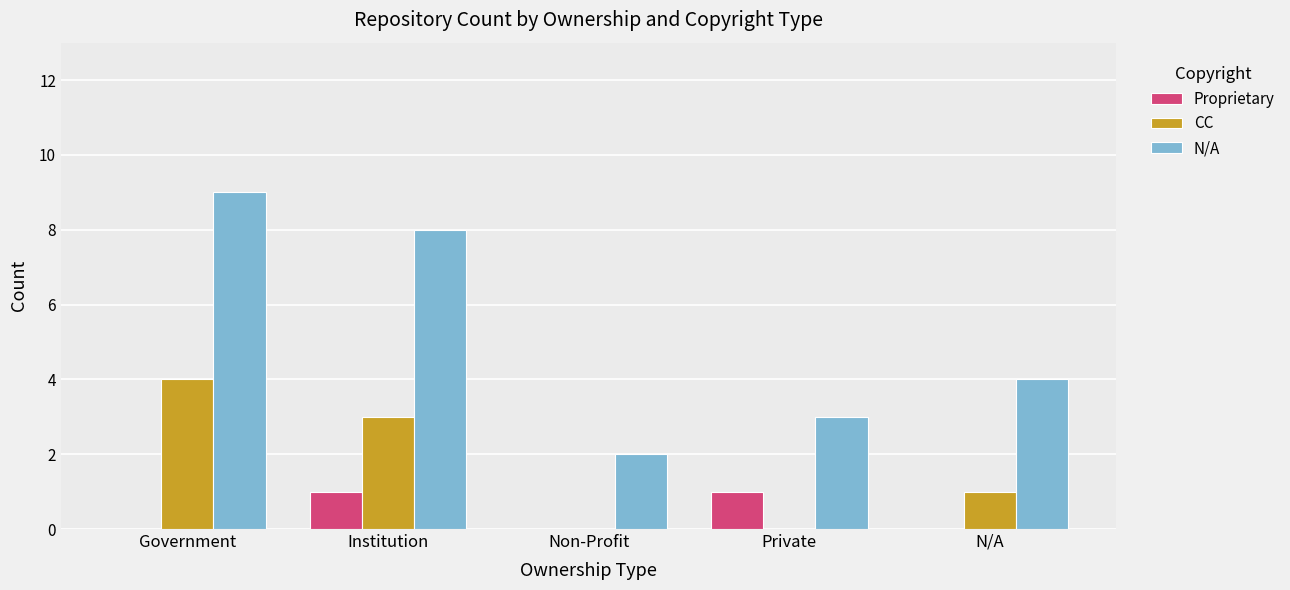

What is the spread (max minus min) of values at Institution?

7